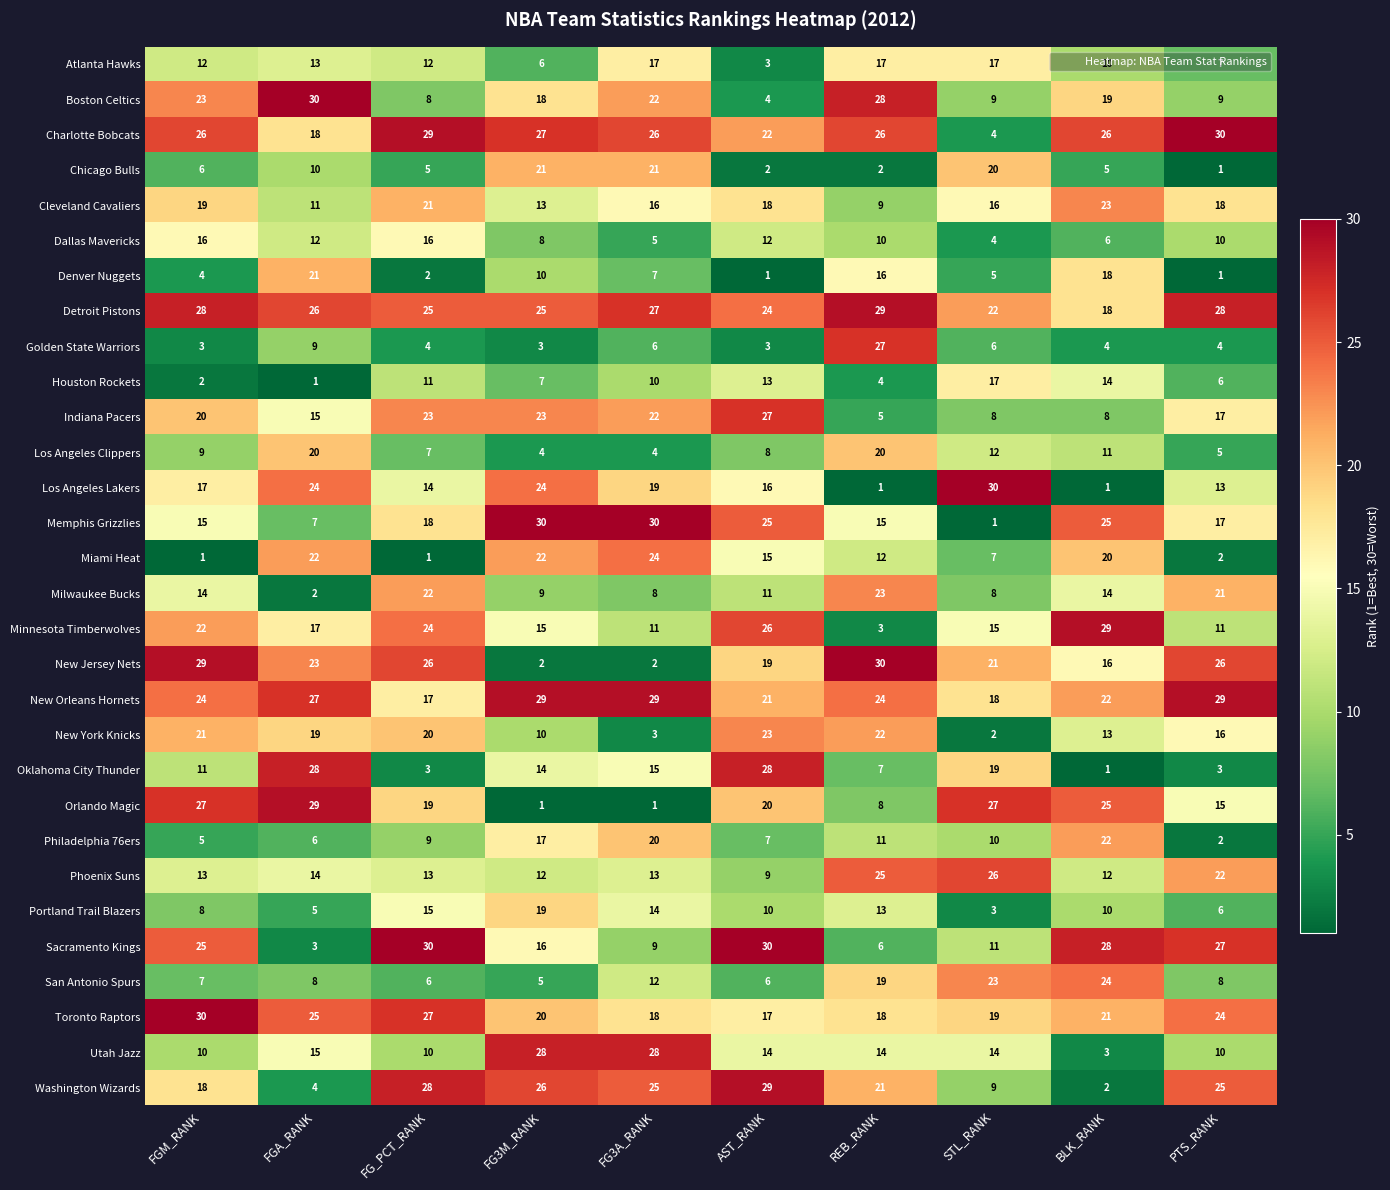

What is the maximum value shown in the chart?

30